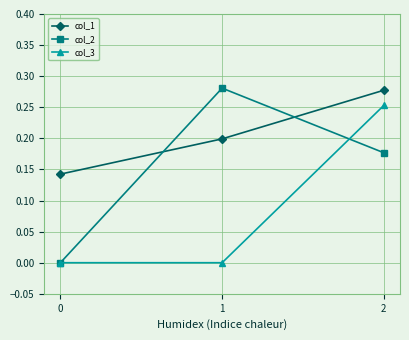

True or false: col_1 has a value of 0.2 at 1.

True